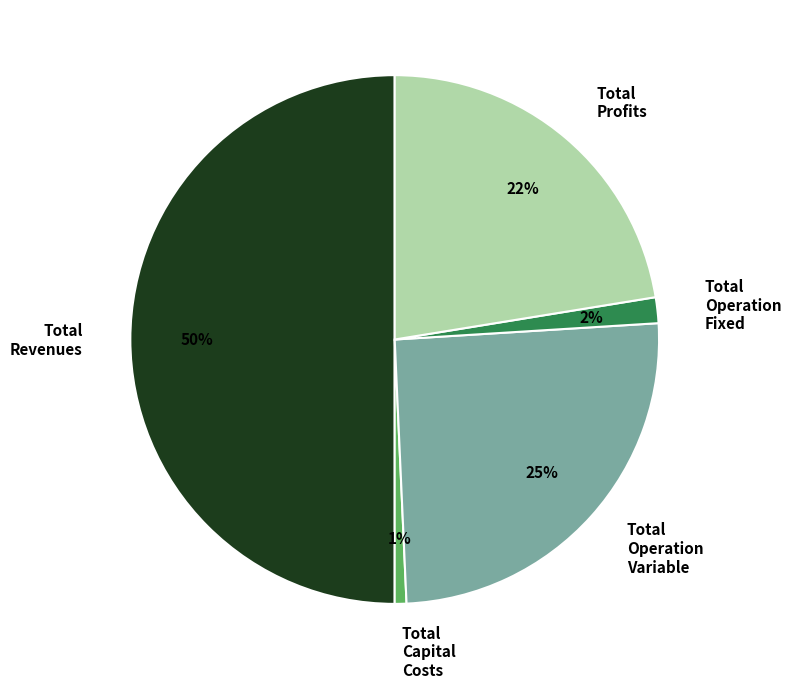

How many segments does this pie chart have?

5